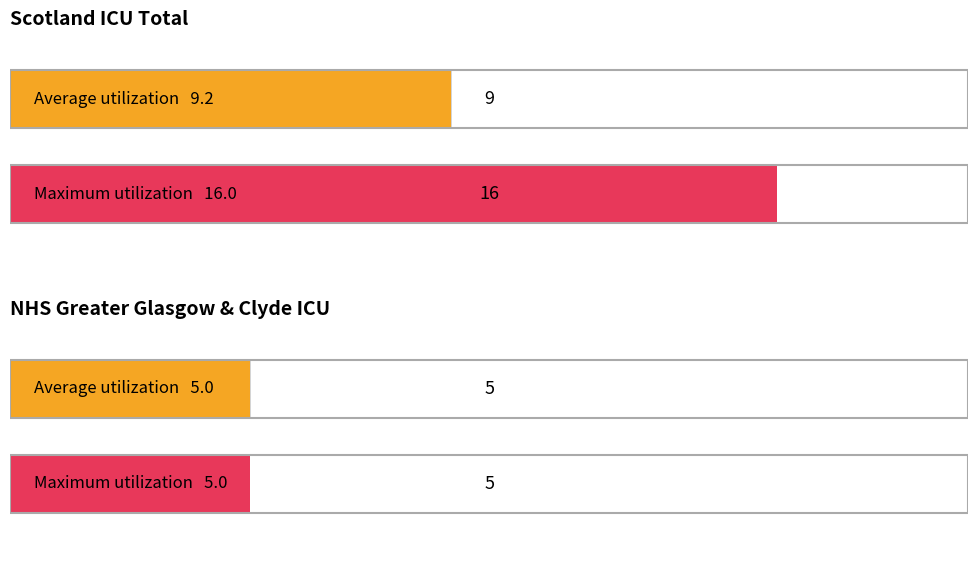

The Scotland total series shows 4 at 2020-09-19. True or false?

False